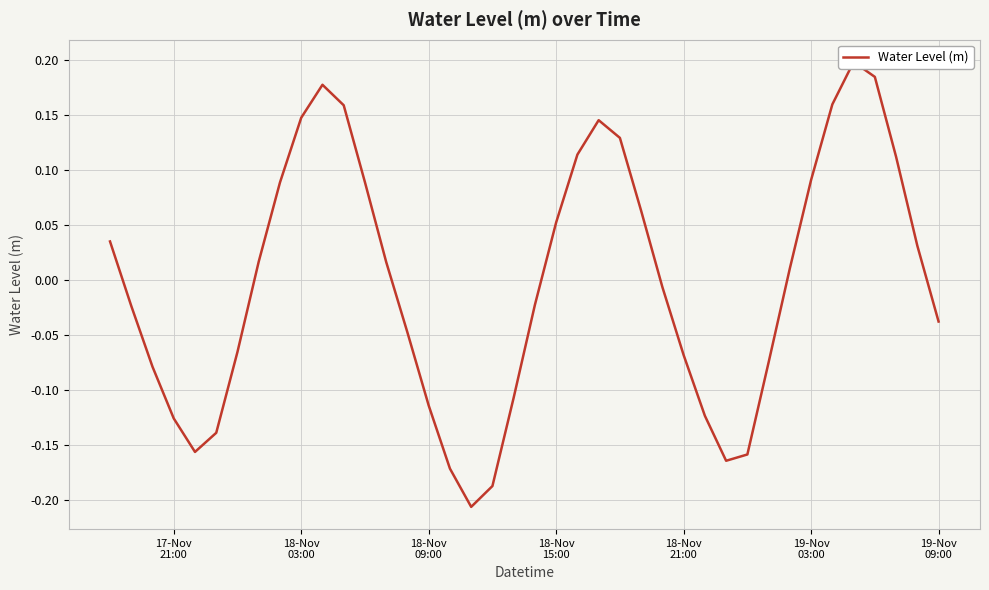

Reading right to left, extract all data points from this chart.

-0.0	0.0	0.1	0.2	0.2	0.2	0.1	0.0	-0.1	-0.2	-0.2	-0.1	-0.1	-0.0	0.1	0.1	0.1	0.1	0.1	-0.0	-0.1	-0.2	-0.2	-0.2	-0.1	-0.0	0.0	0.1	0.2	0.2	0.1	0.1	0.0	-0.1	-0.1	-0.2	-0.1	-0.1	-0.0	0.0